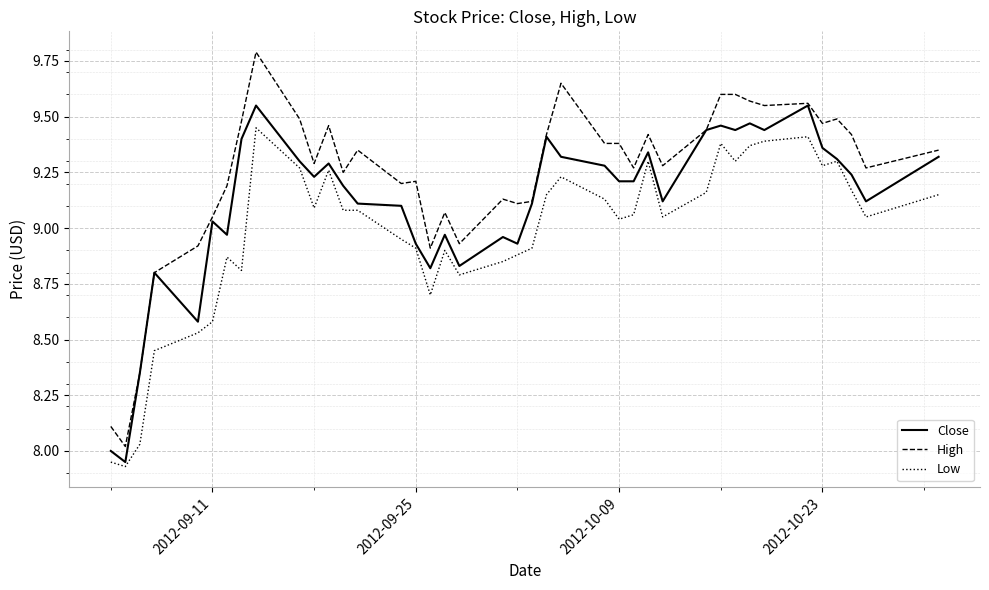

Which series has the largest total across all categories?

High